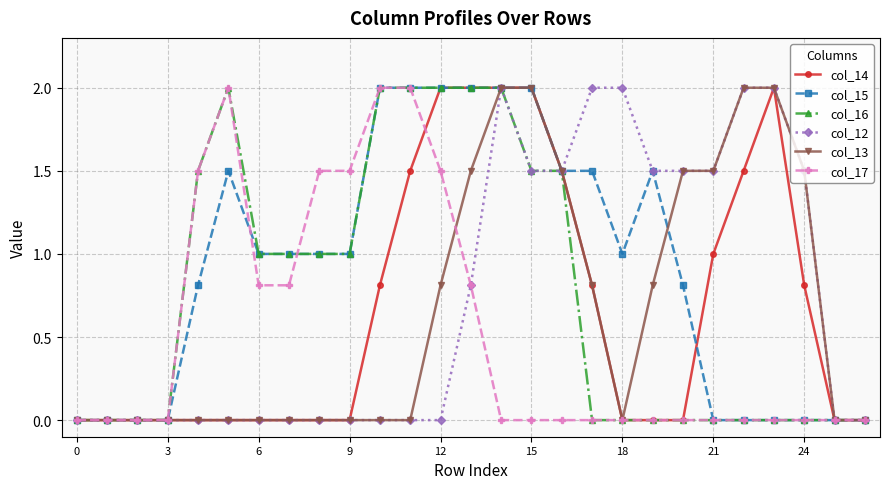

True or false: col_15 has more than 1 points higher than both neighbors.

True